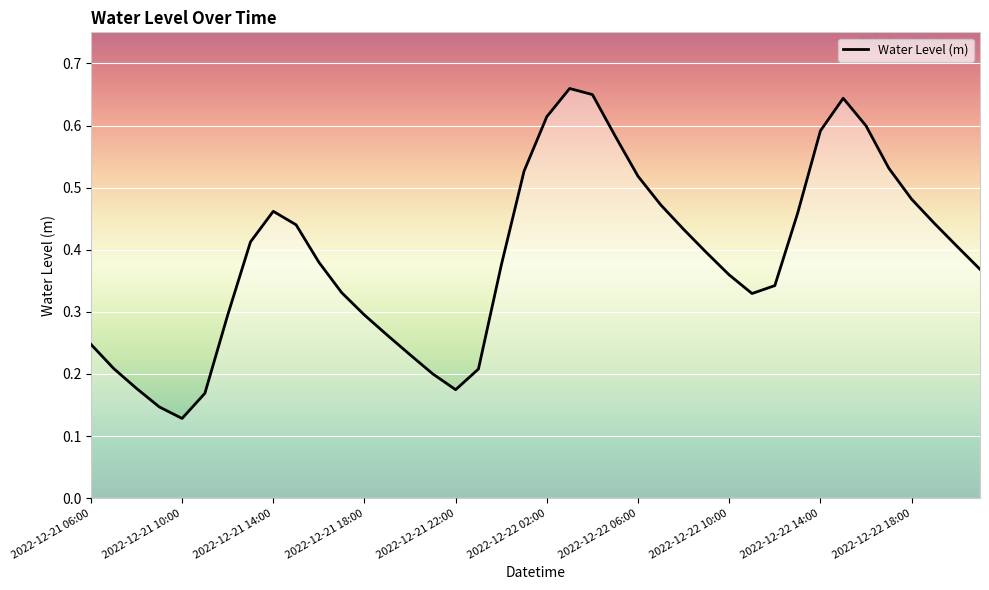

True or false: the data has more than 1 interior local peaks.

True